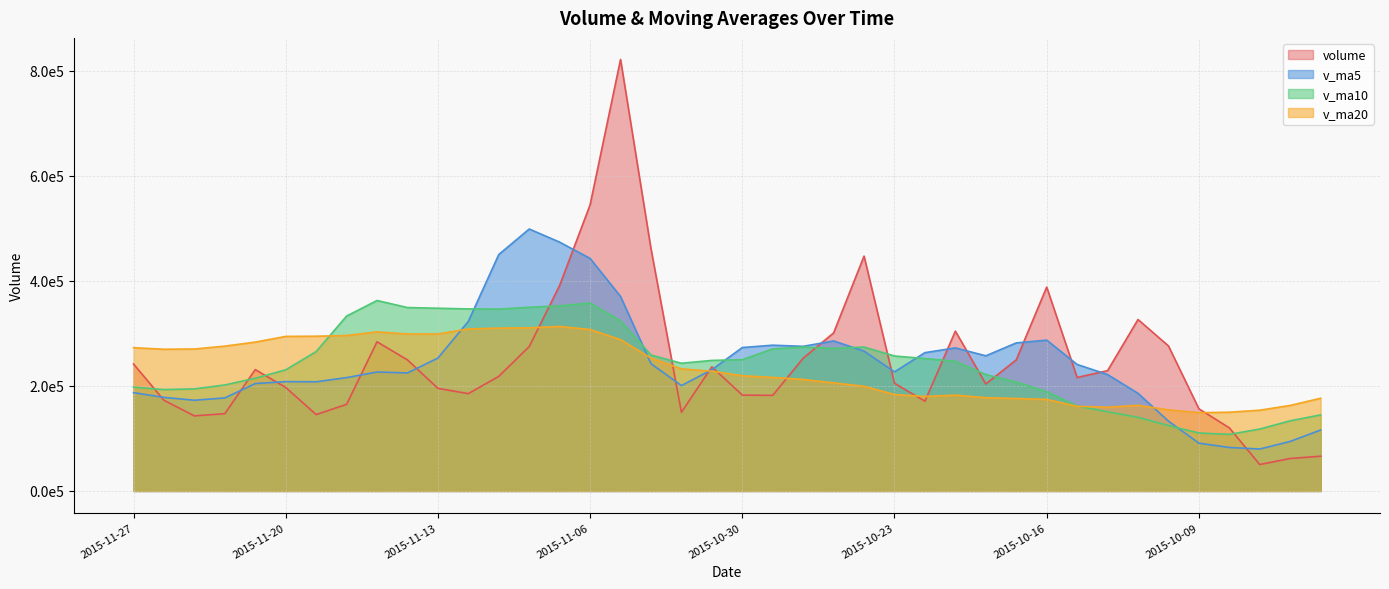

True or false: volume and v_ma5 cross at least once.

True